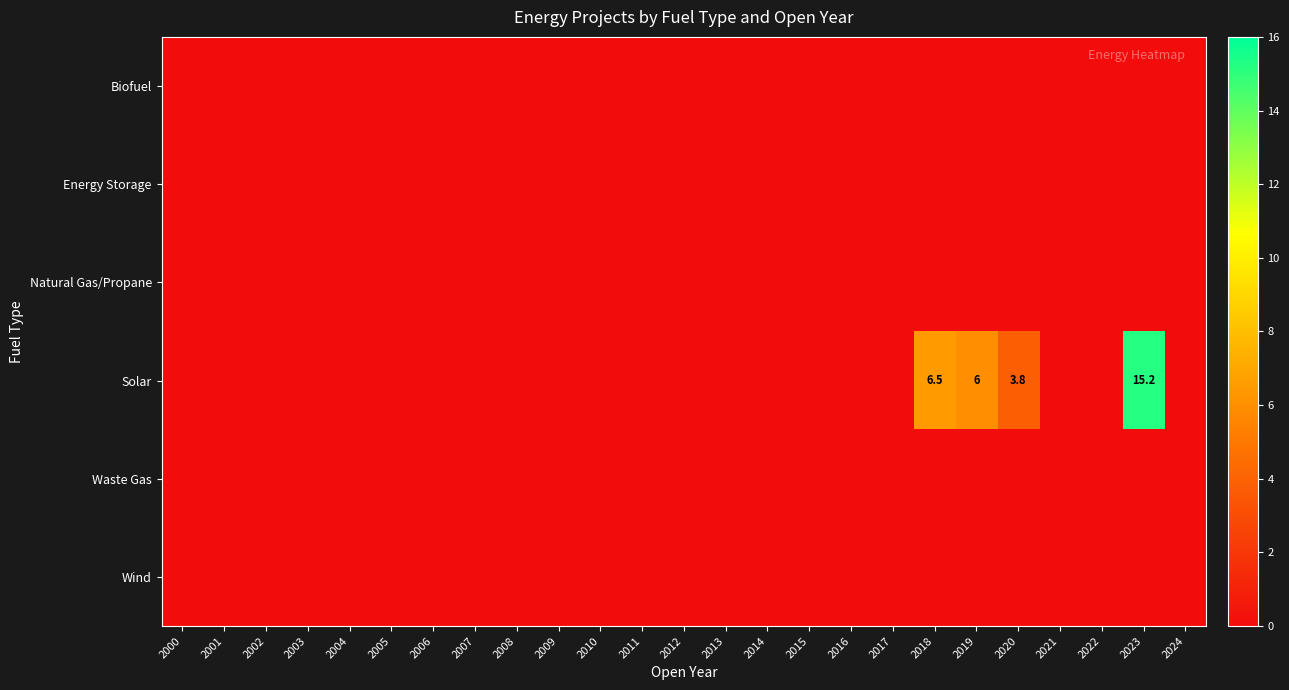

Rank the series by their maximum value, from highest to lowest.

Solar, Biofuel, Energy Storage, Natural Gas/Propane, Waste Gas, Wind